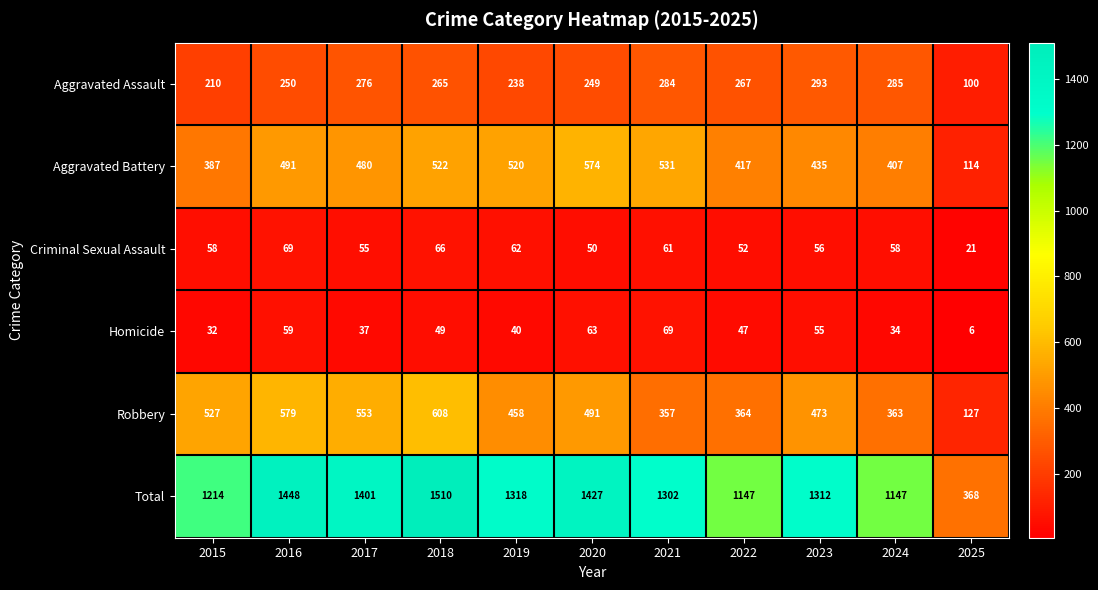

Which category has the lowest value across all series?

2025